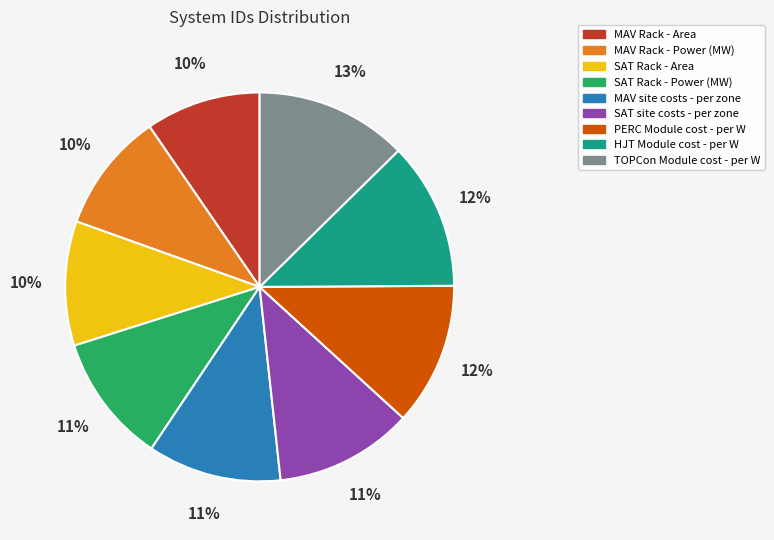

To the nearest percent, what is the combined percentage of MAV site costs - per zone and SAT Rack - Area?

21%